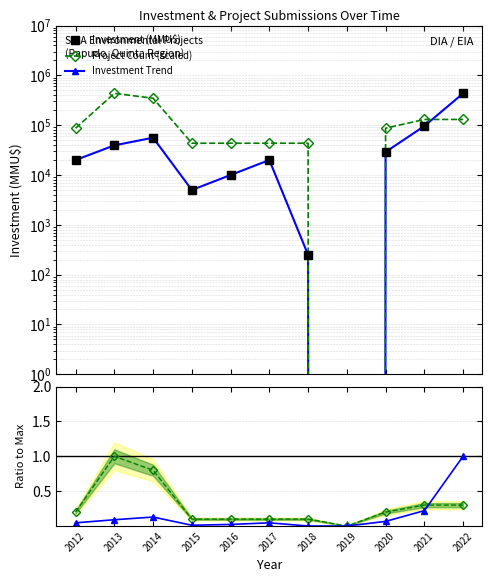

List the labels in order of Project Count (normalized) value, largest first.

2013, 2014, 2021, 2022, 2012, 2020, 2015, 2016, 2017, 2018, 2019